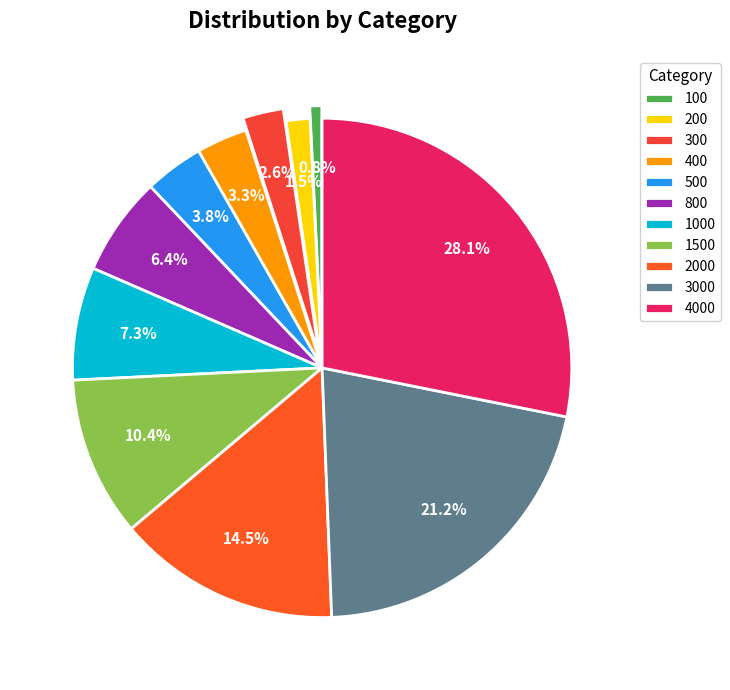

How many slices are in this pie chart?

11